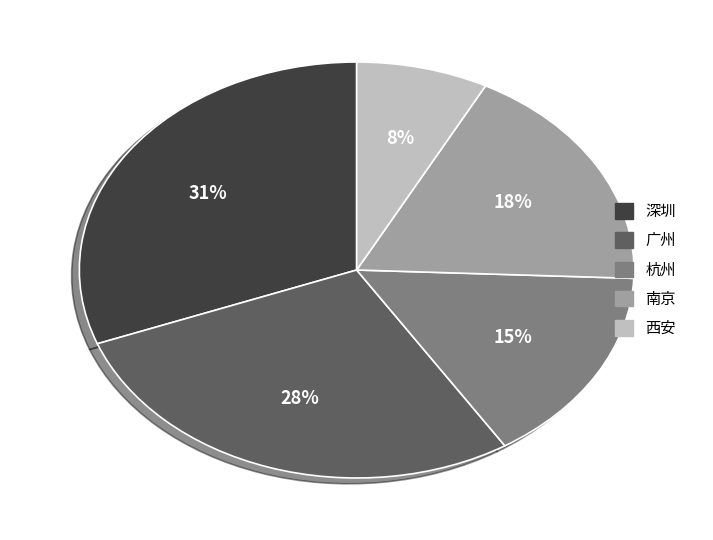

Count the number of slices in the pie.

5